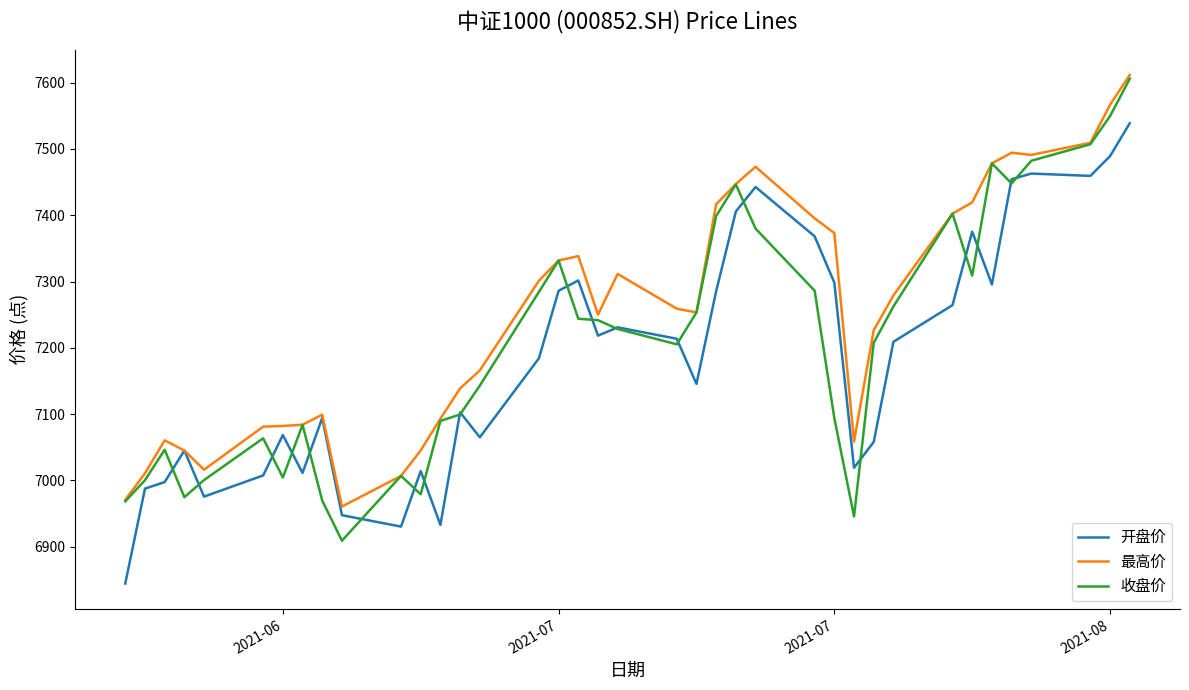

Rank the series by their average value, from lowest to highest.

开盘价, 收盘价, 最高价